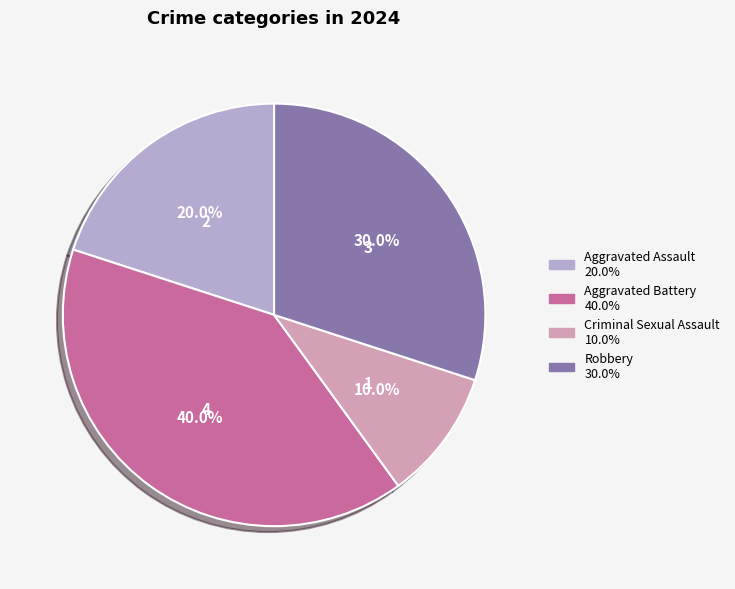

Which slice is the smallest?

Criminal Sexual Assault